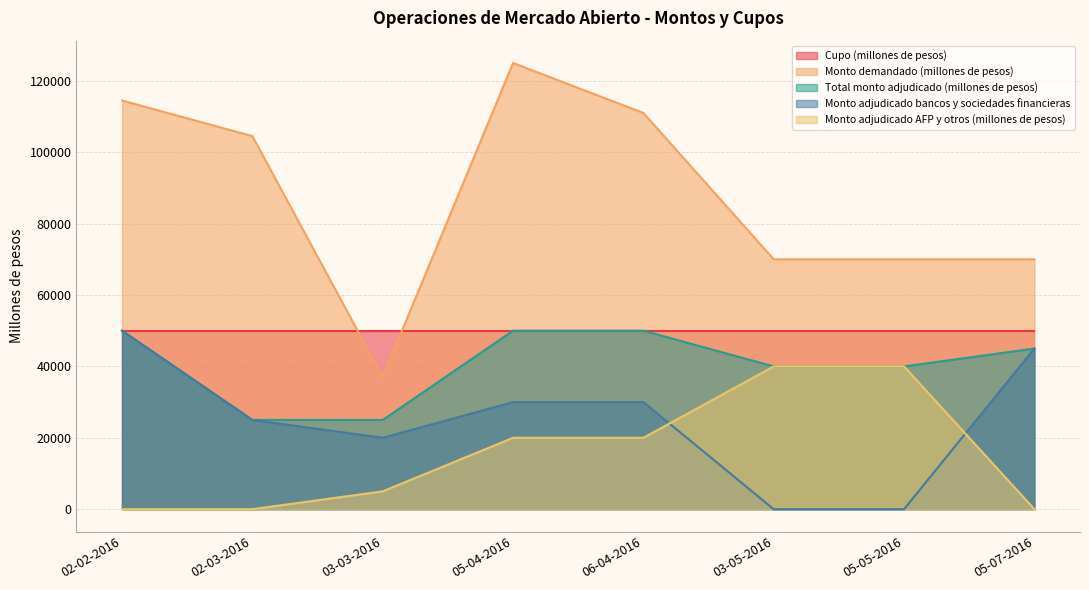

True or false: Monto demandado (millones de pesos) and Monto adjudicado bancos y sociedades financieras intersect in this chart.

False